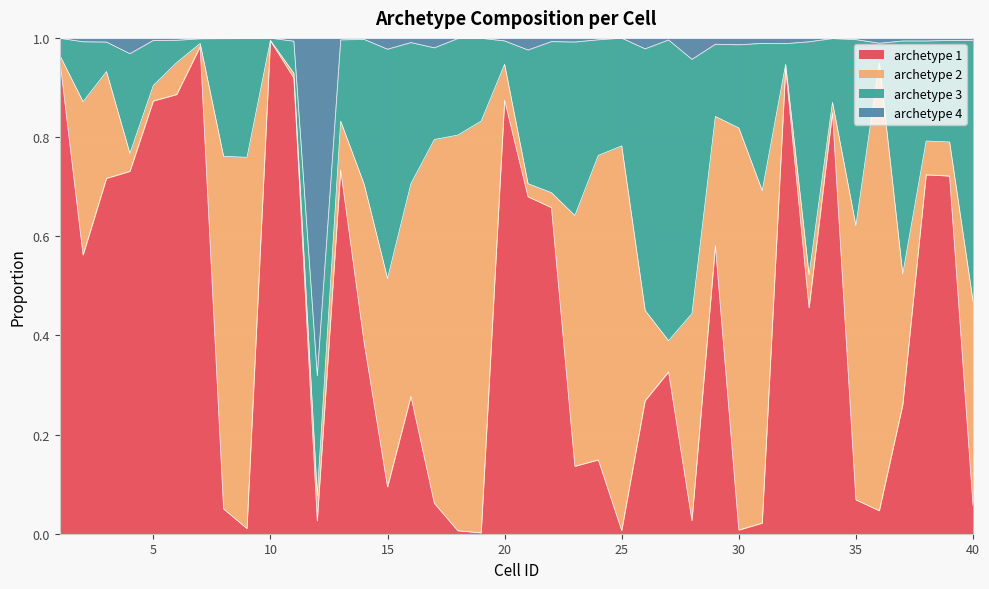

What is the difference between the archetype 1 values at 8 and 2?

0.5